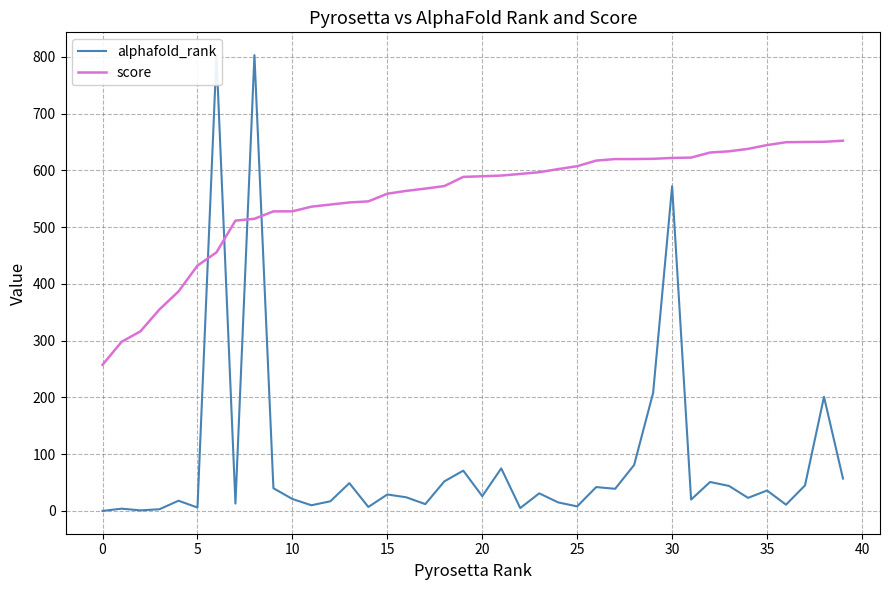

List the series in order of their peak value, lowest first.

score, alphafold_rank